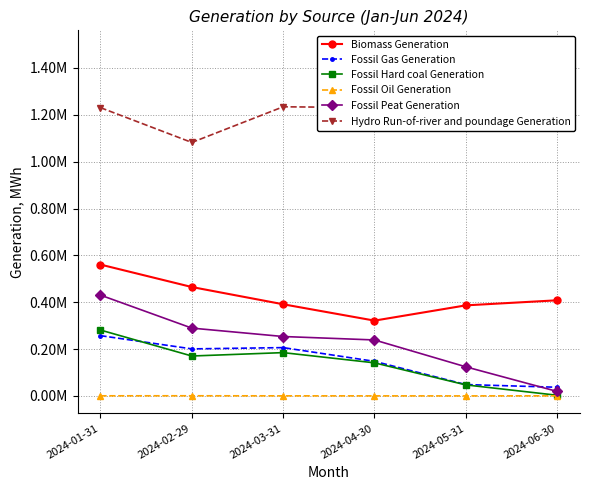

True or false: Fossil Hard coal Generation and Fossil Peat Generation cross at least once.

False